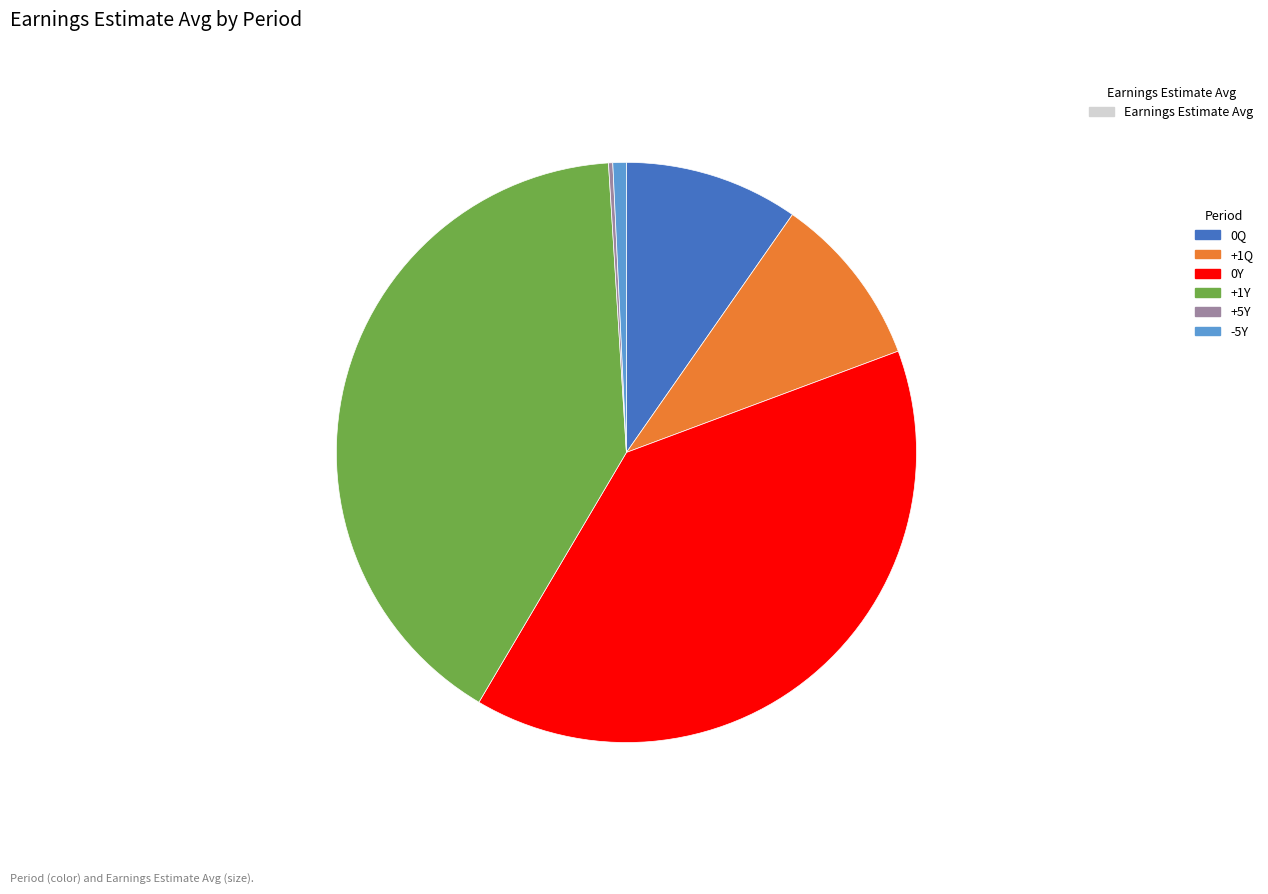

Does any single category account for the majority?

No